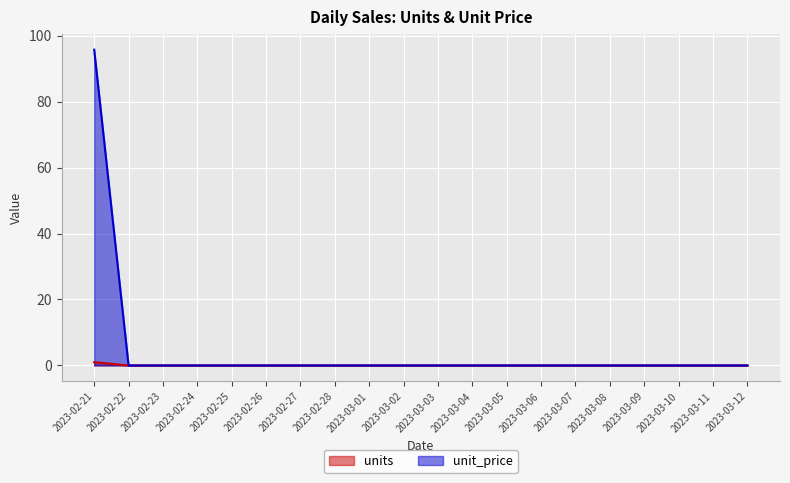

How many categories are shown in the chart?

20